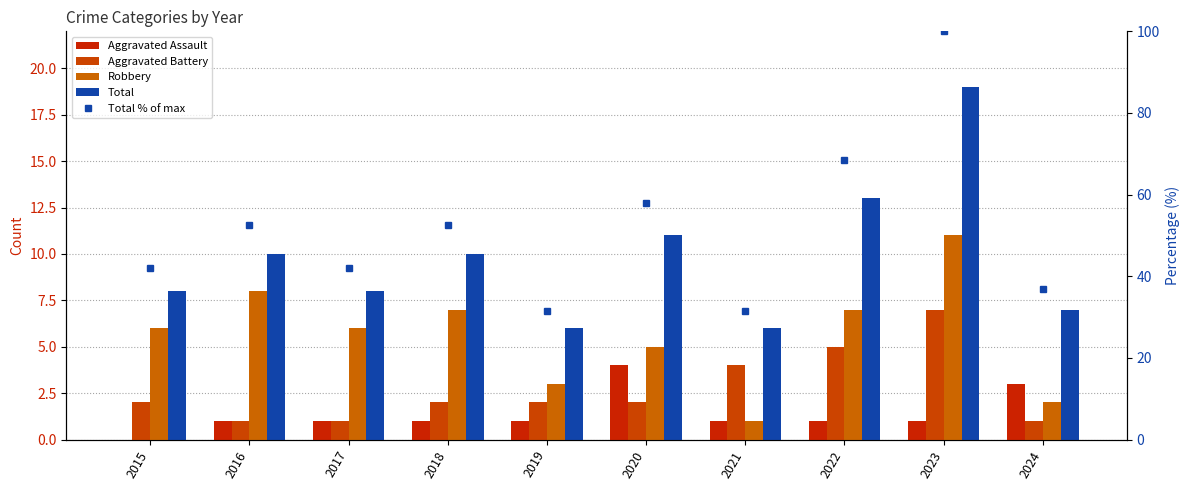

How many Aggravated Battery values are between 1 and 4?

8